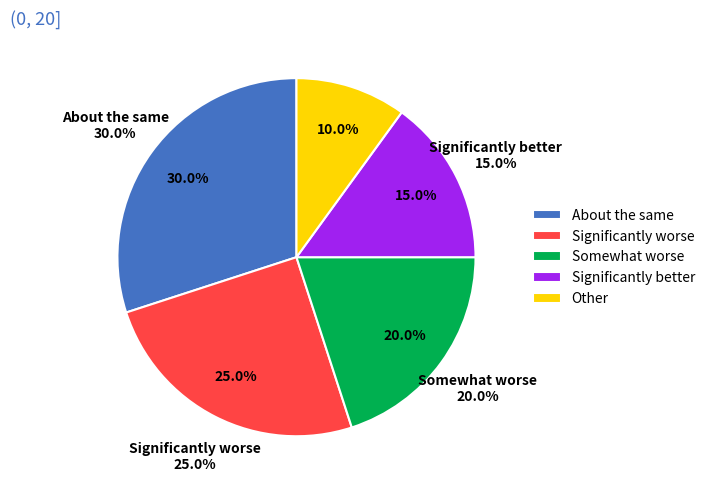

To the nearest percent, what is the average slice percentage?

20%